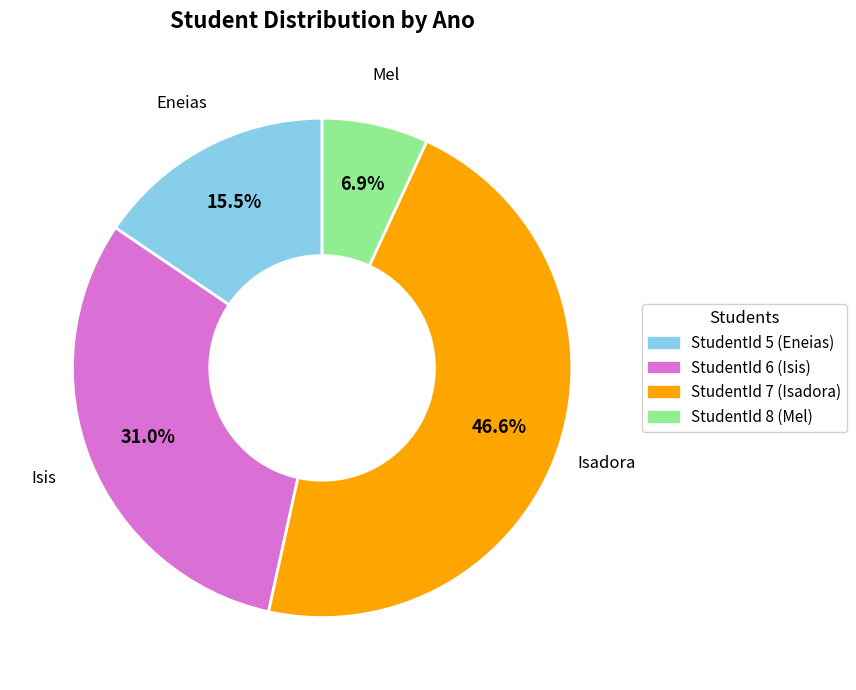

Is the sum of Isis and Eneias greater than half?

No